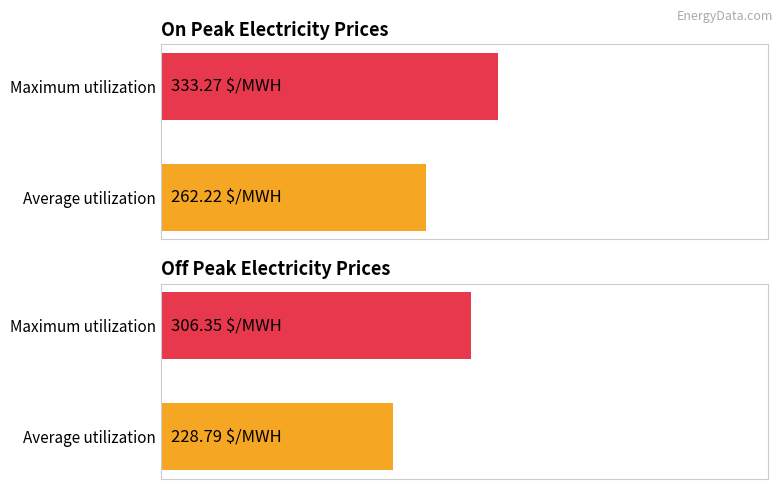

Which series has the widest spread of values?

Off Peak